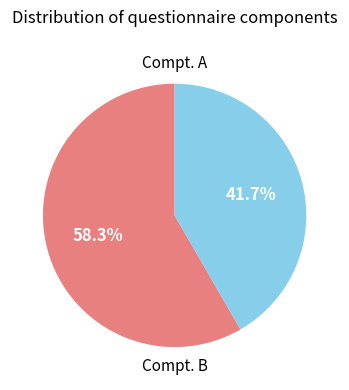

To the nearest percent, what is the average slice percentage?

50%